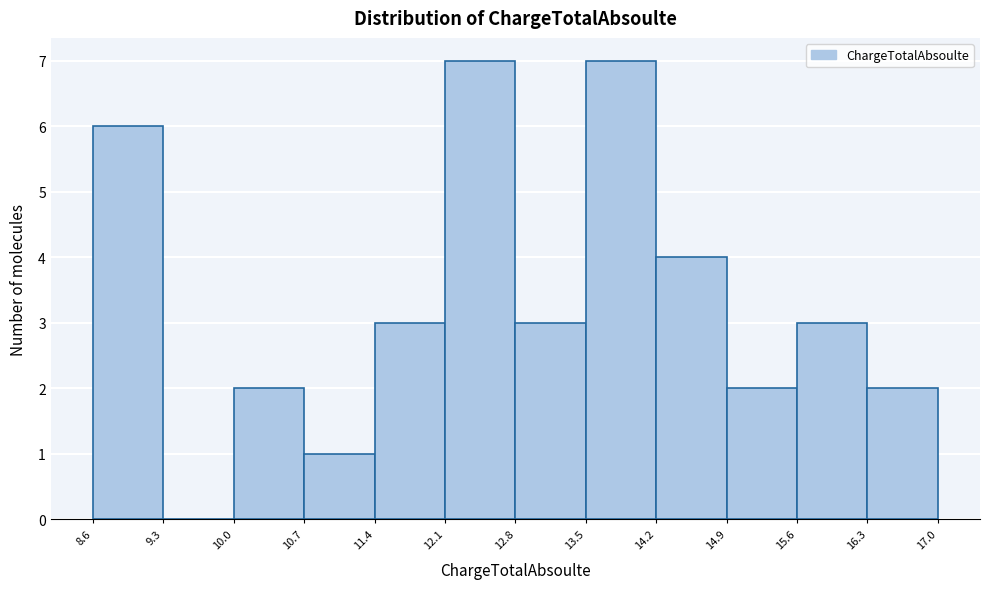

Reading left to right, transcribe this chart: for each bar, give the range it covers on the x-axis and its height. The values are not printed on the chart, so give them approximately, as read against the axis.

8.6 to 9.3: 6
9.3 to 10.0: 0
10.0 to 10.7: 2
10.7 to 11.4: 1
11.4 to 12.1: 3
12.1 to 12.8: 7
12.8 to 13.5: 3
13.5 to 14.2: 7
14.2 to 14.9: 4
14.9 to 15.6: 2
15.6 to 16.3: 3
16.3 to 17.0: 2